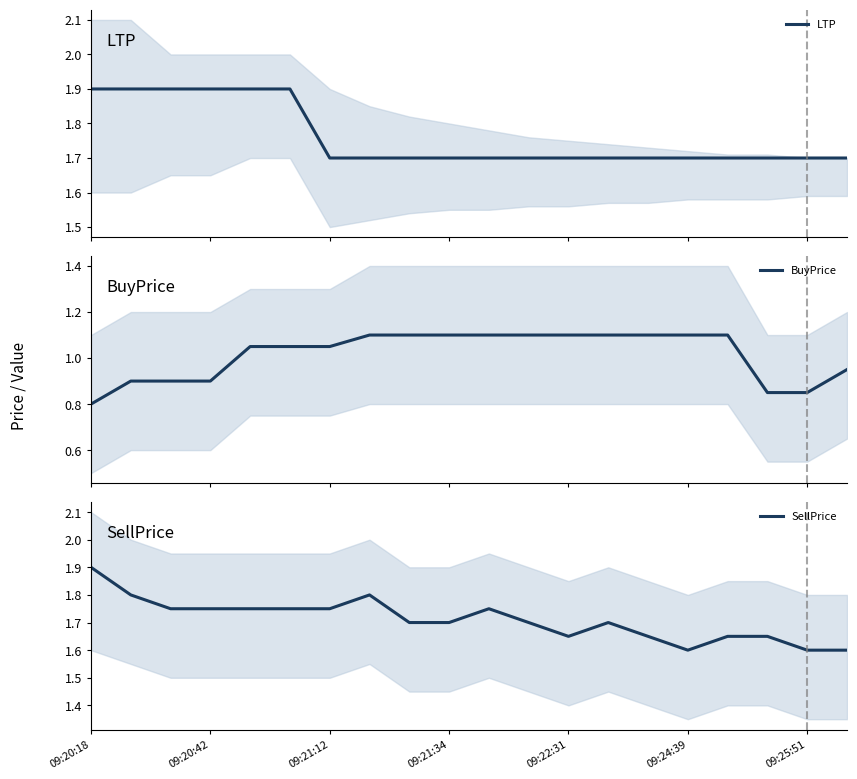

At which label does SellPrice reach its peak?

09:20:18